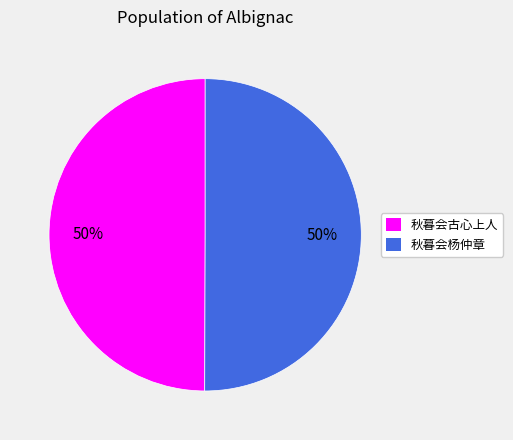

Do 秋暮会古心上人 and 秋暮会杨仲章 together represent more than half of the pie?

Yes